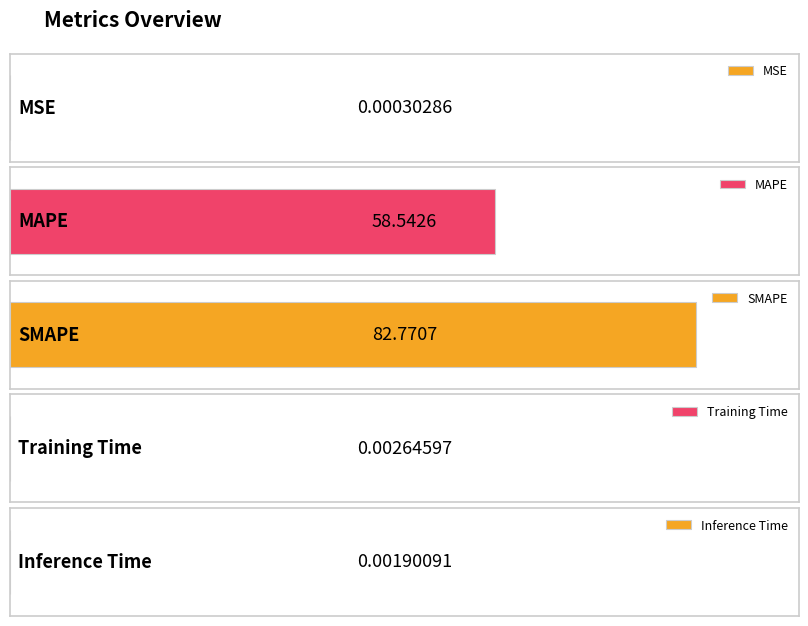

Reading left to right, extract all data points from this chart.

0.0	58.5	82.8	0.0	0.0